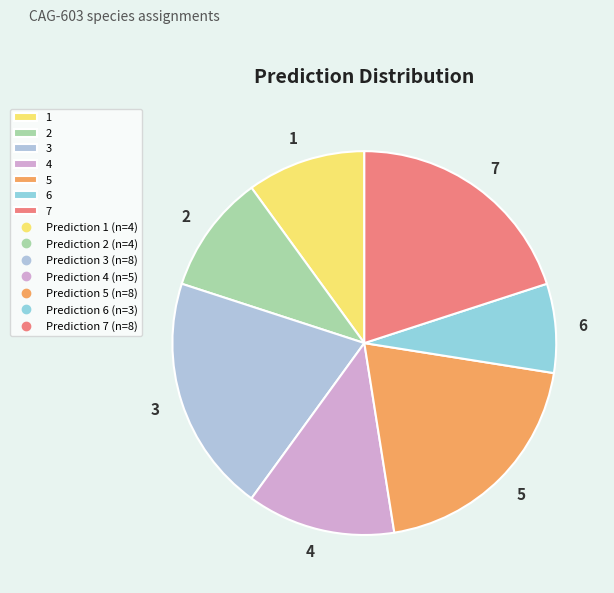

Which category has the smallest portion of the pie?

6